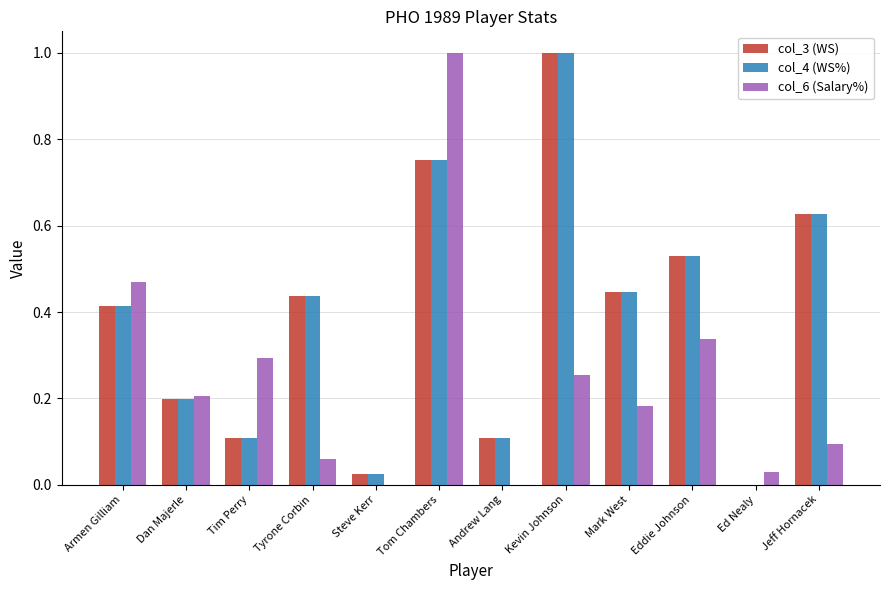

At which category is the sum across all series the highest?

Tom Chambers